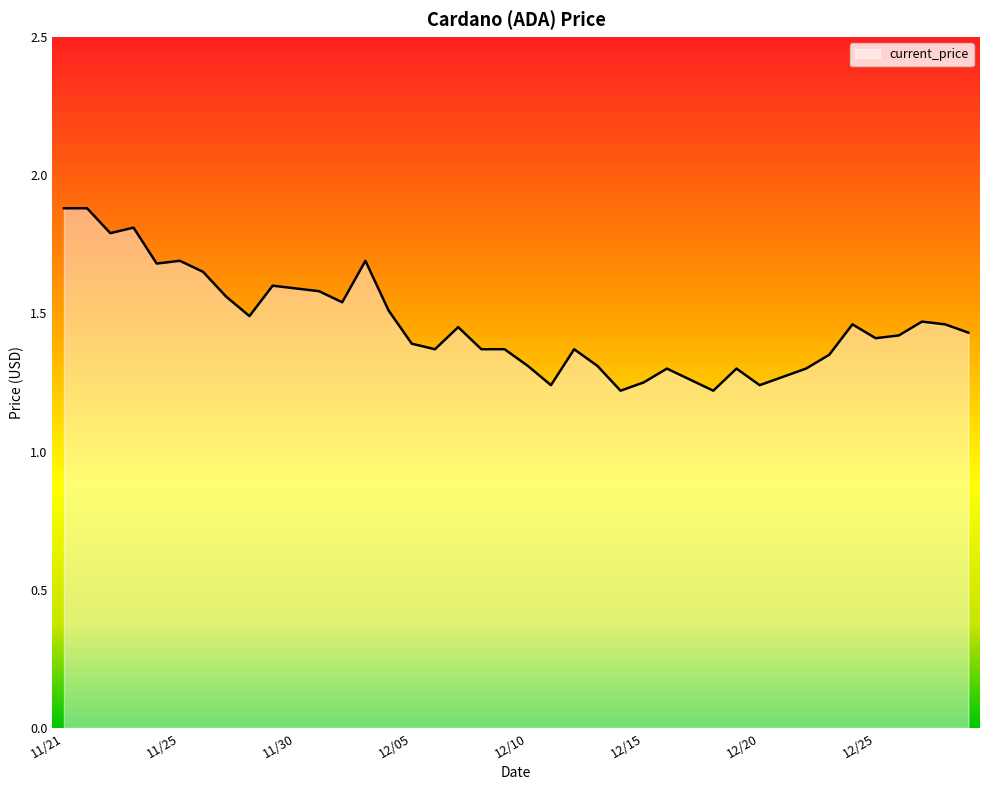

What is the maximum value shown in the chart?

1.9